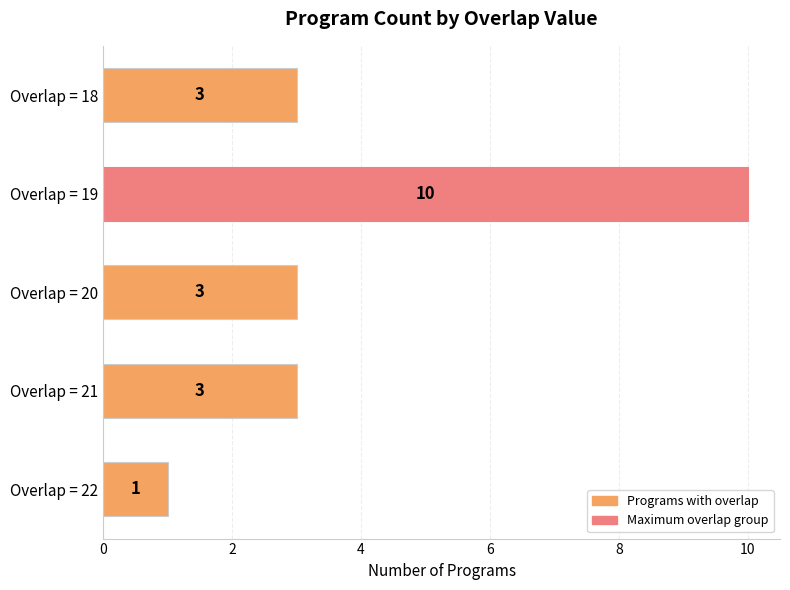

How many values are between 3 and 4?

3